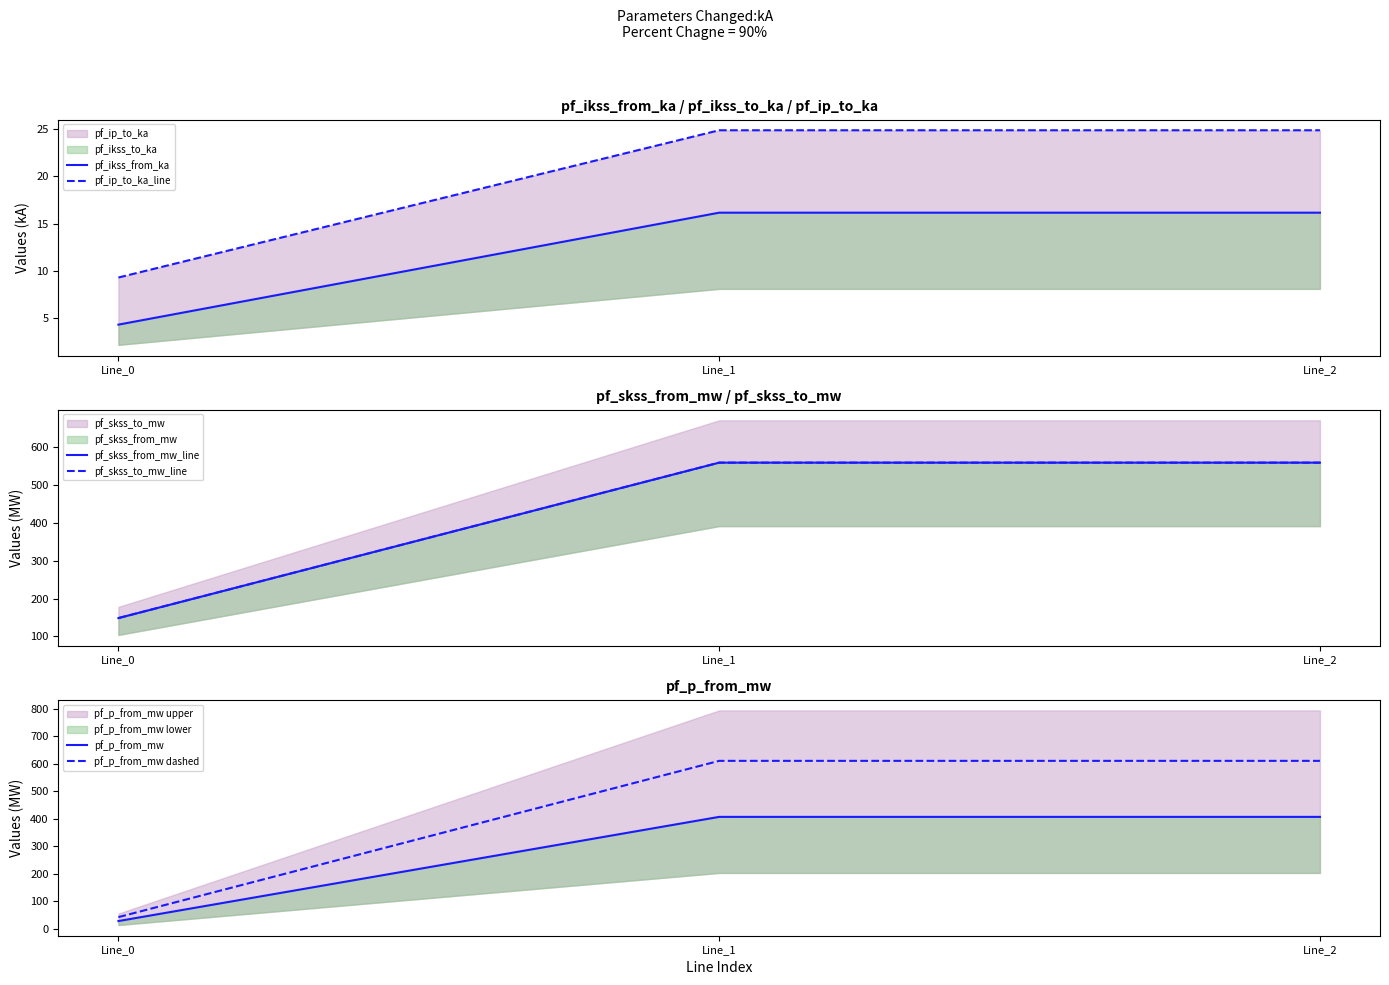

Where does the pf_ip_to_ka_line series first go above 24?

Line_1